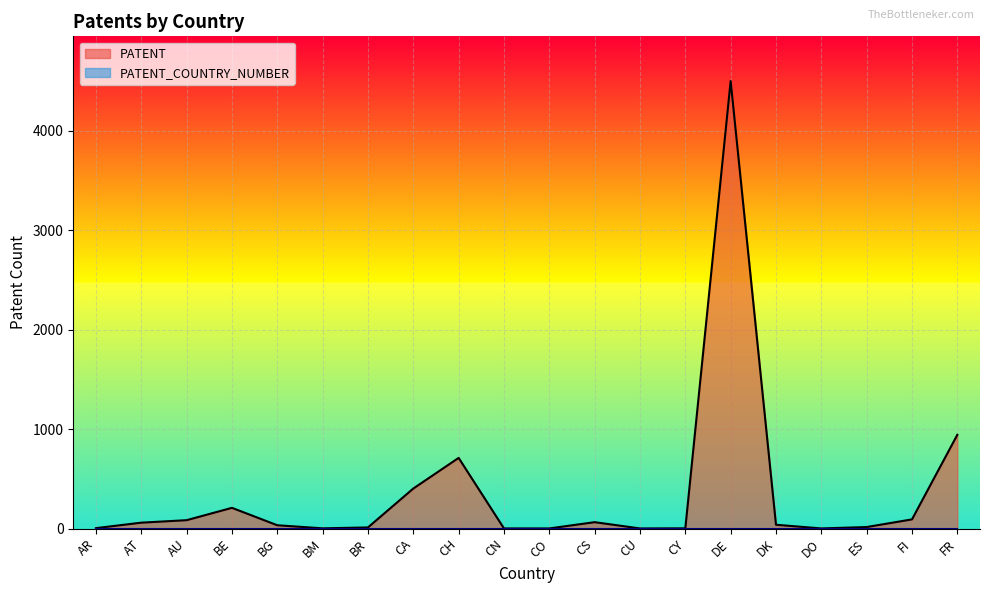

What is the change in value from AT to CN?

-58